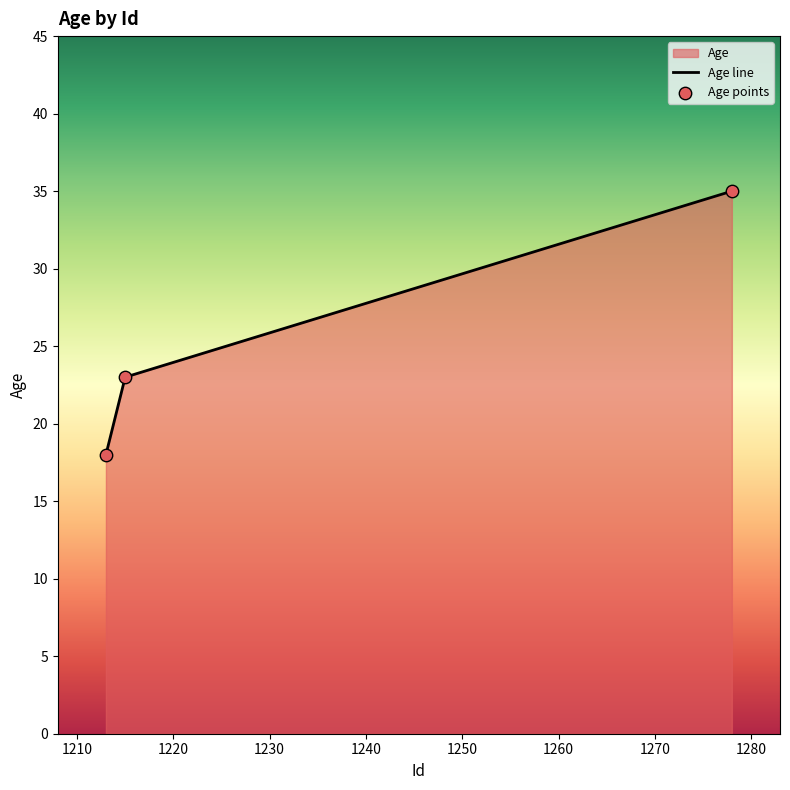

What is the difference between the maximum and minimum values?

17